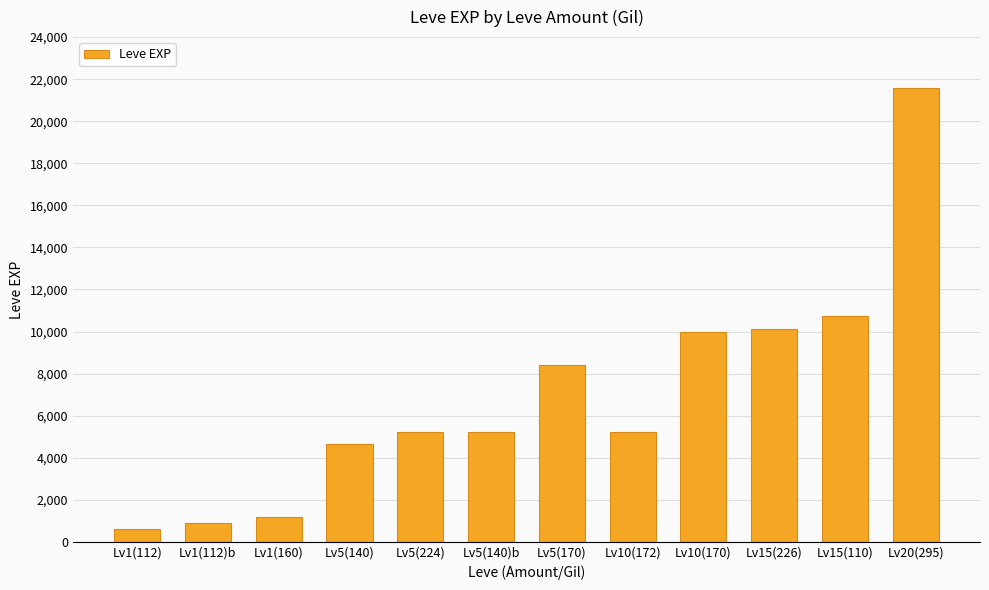

Is it true that the value at Lv10(172) is 2915?

False